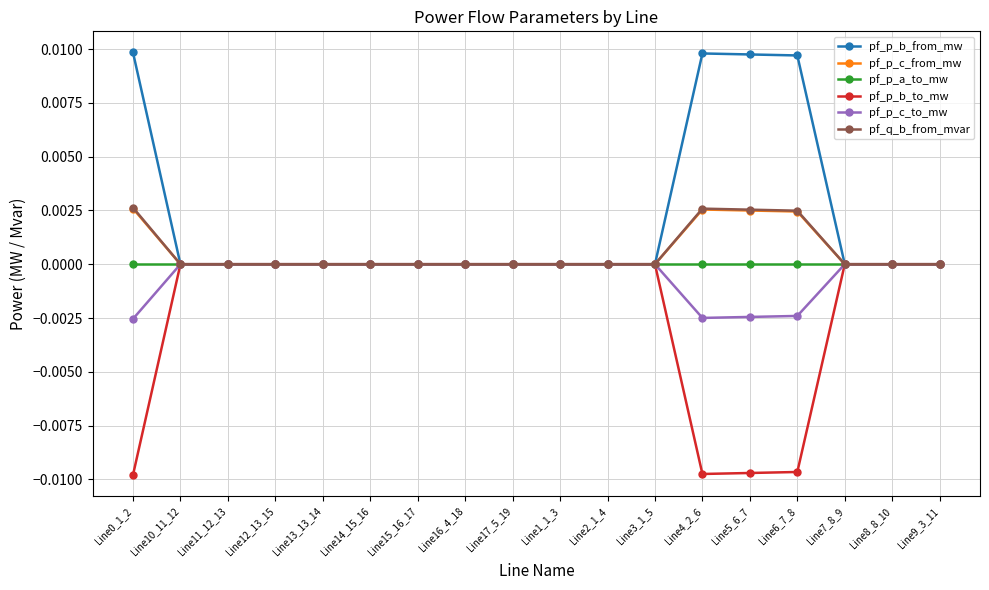

Count the number of data series in this chart.

6